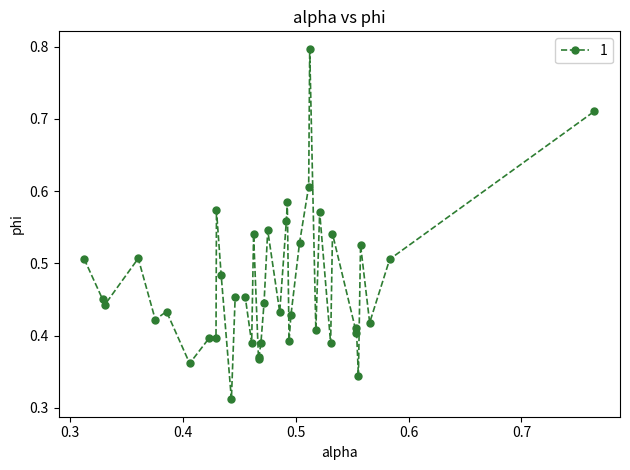

What is the sum of all values?

18.8